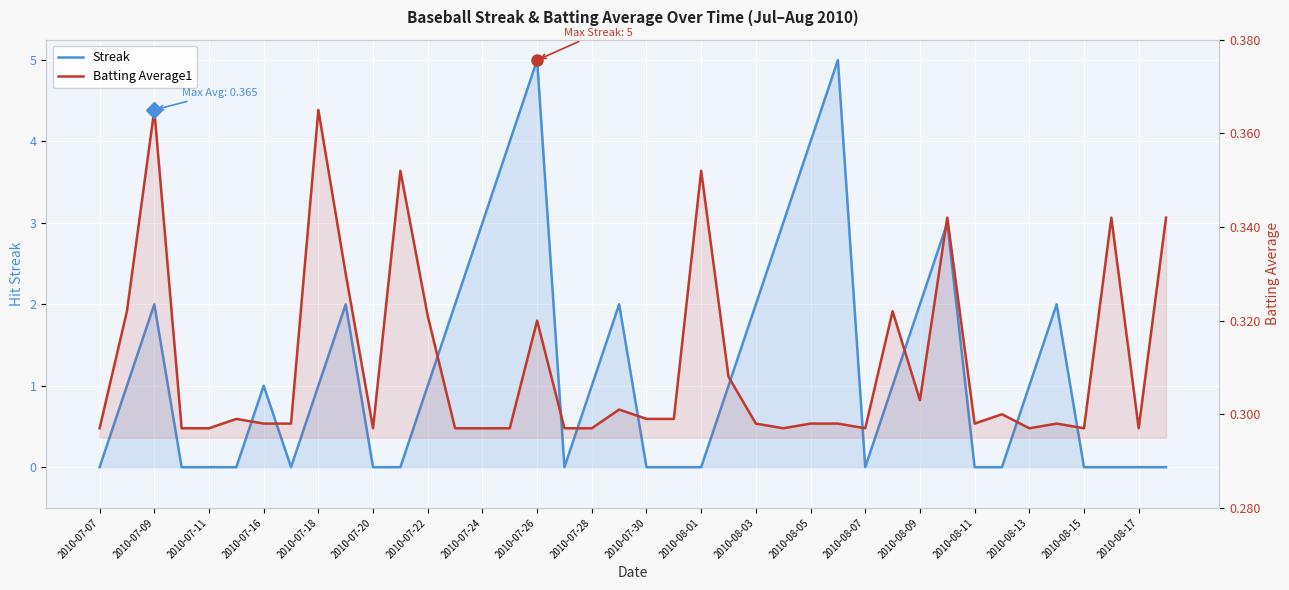

Rank the series by their maximum value, from lowest to highest.

Batting Average1, Streak